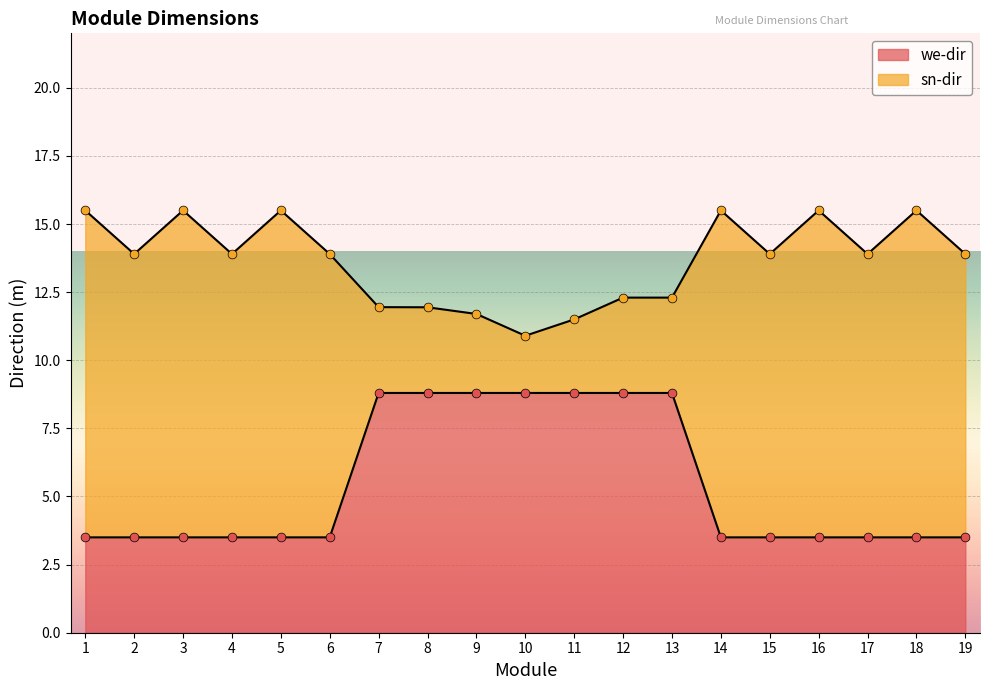

The we-dir series shows 8.8 at 11. True or false?

True